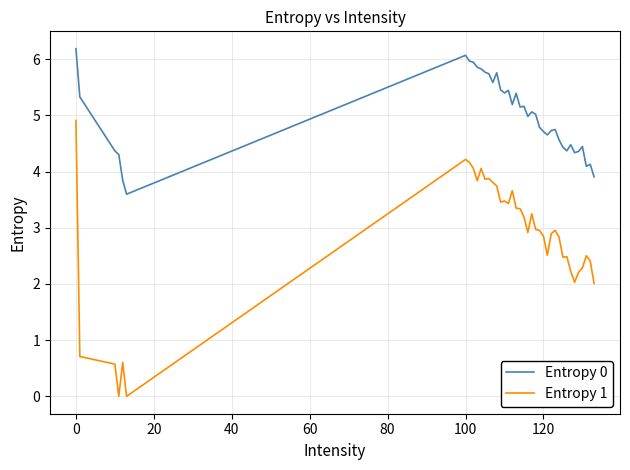

In Entropy 1, how many points are lower than both neighbors (excluding endpoints)?

10